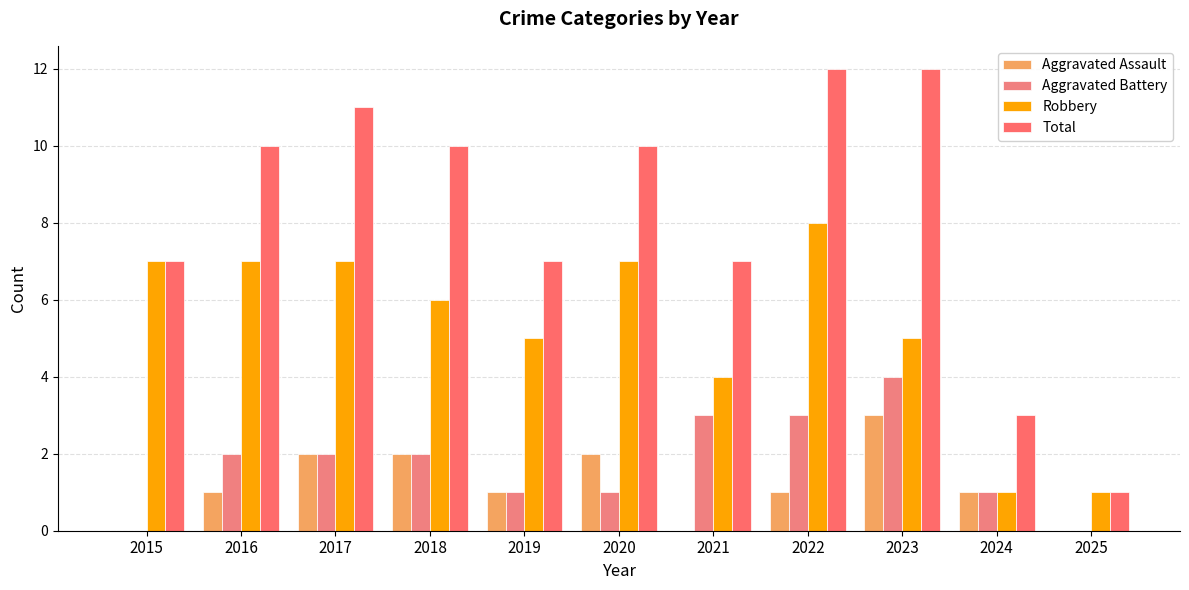

At 2023, list the series in order from smallest to largest.

Aggravated Assault, Aggravated Battery, Robbery, Total